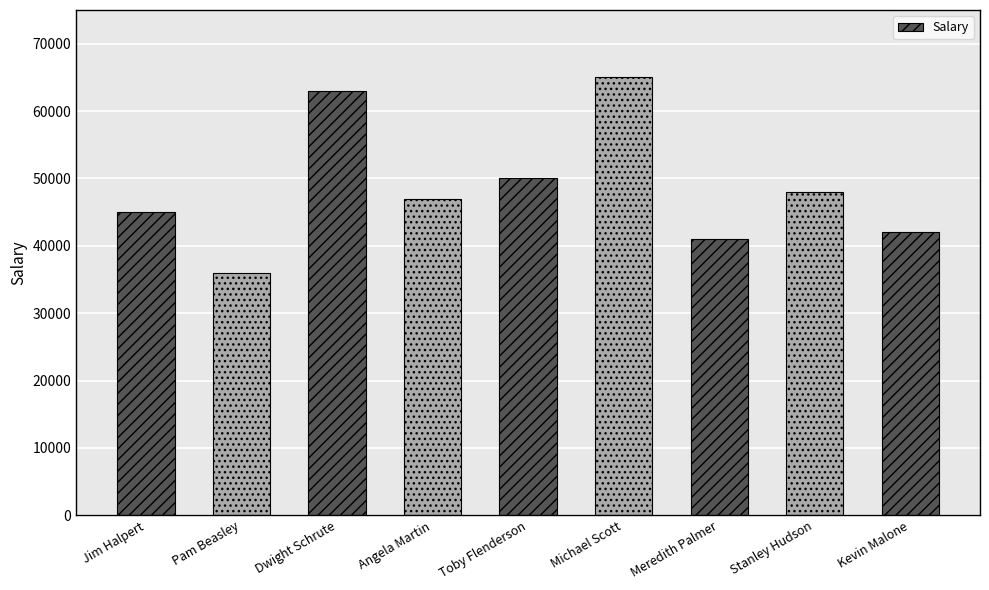

What is the label of the 7th bar from the left?

Meredith Palmer